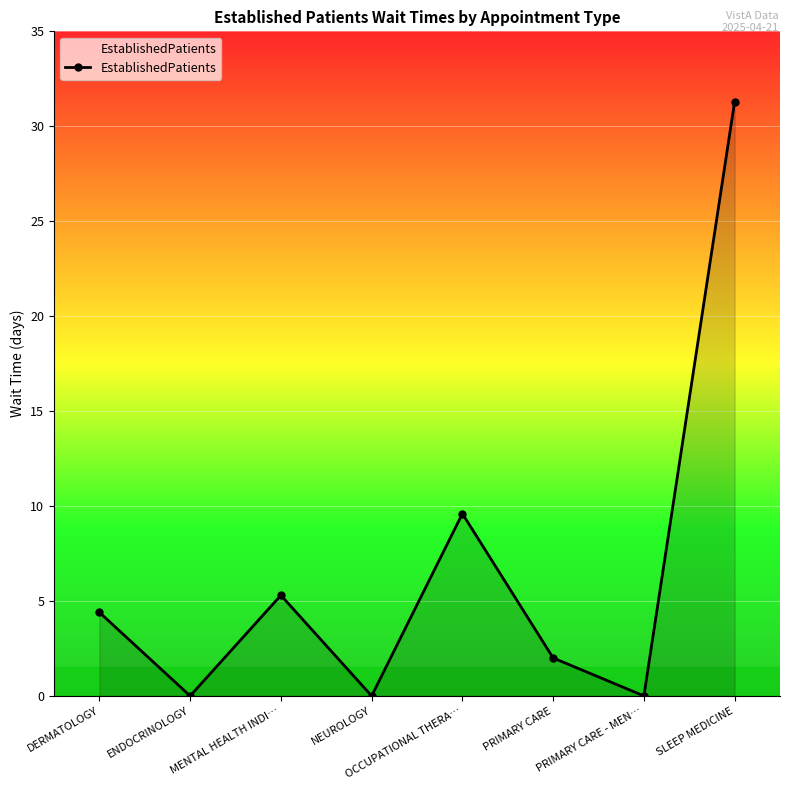

How many interior local valleys (lower than both neighbors) does the data have?

3